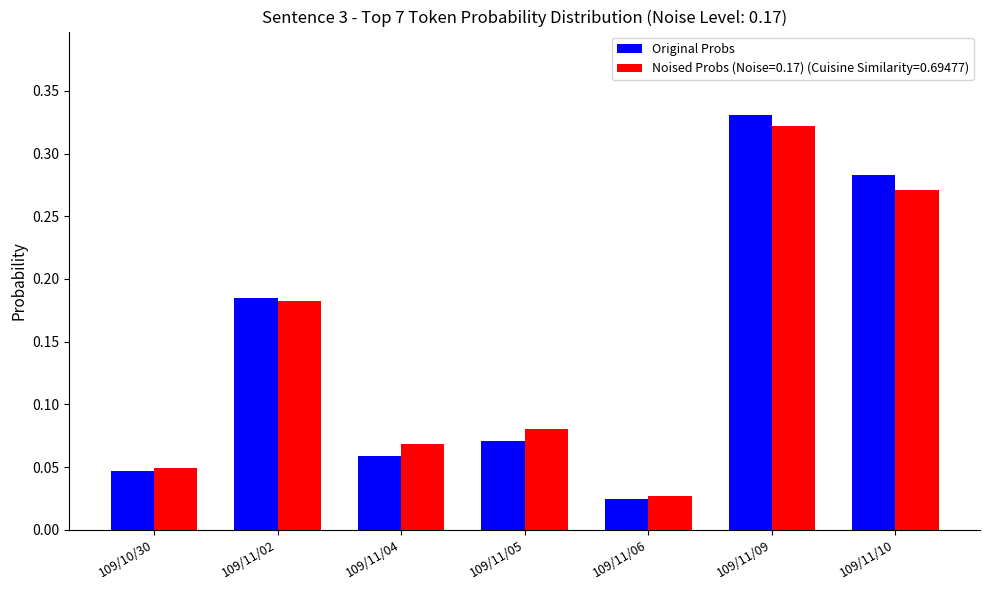

What is the sum of all Noised Probs (Noise=0.17) (Cuisine Similarity=0.69477) values?

1.0